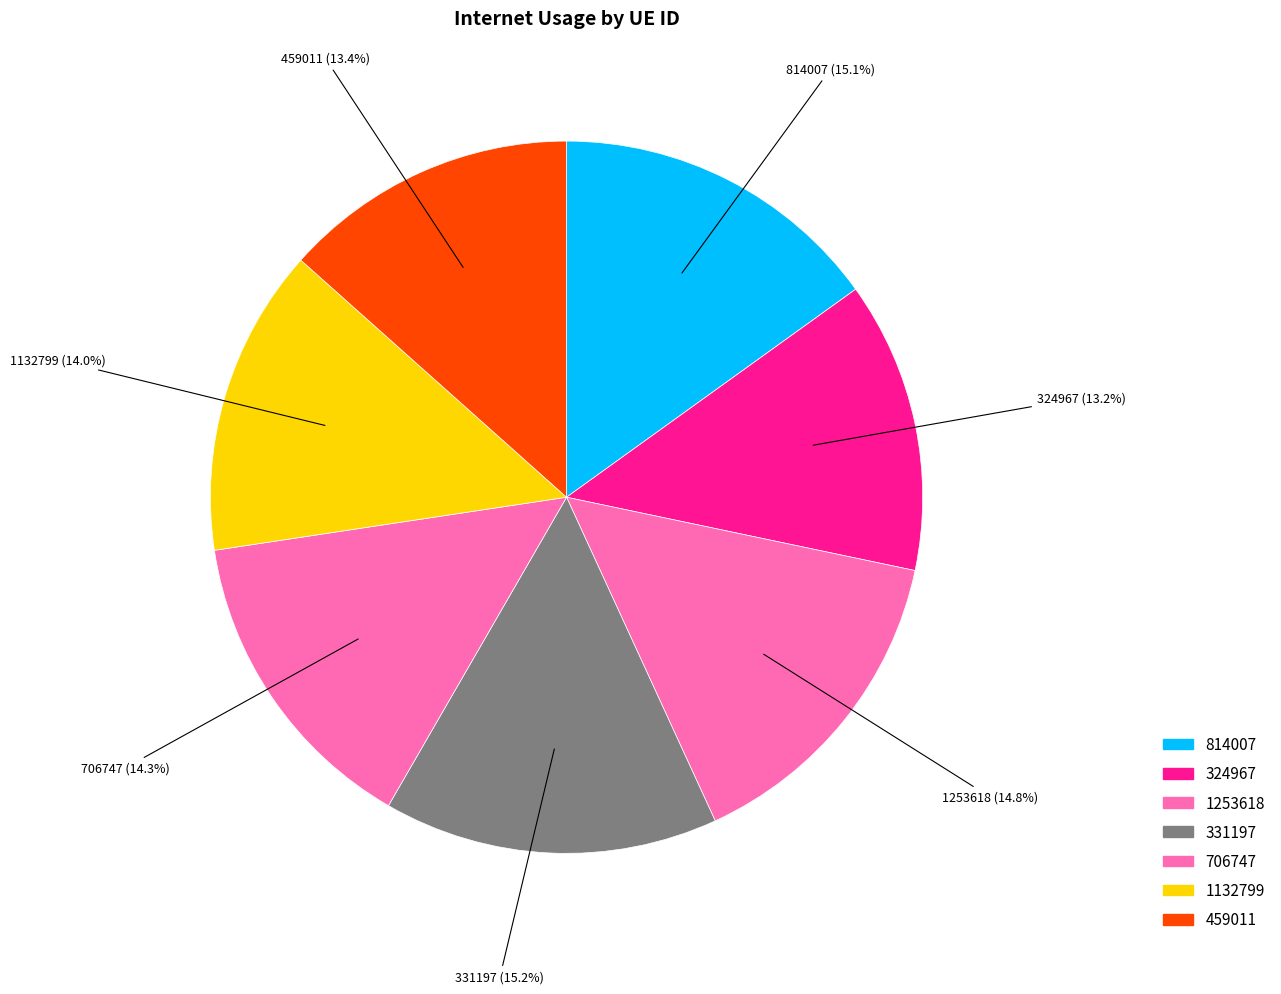

How many segments does this pie chart have?

7